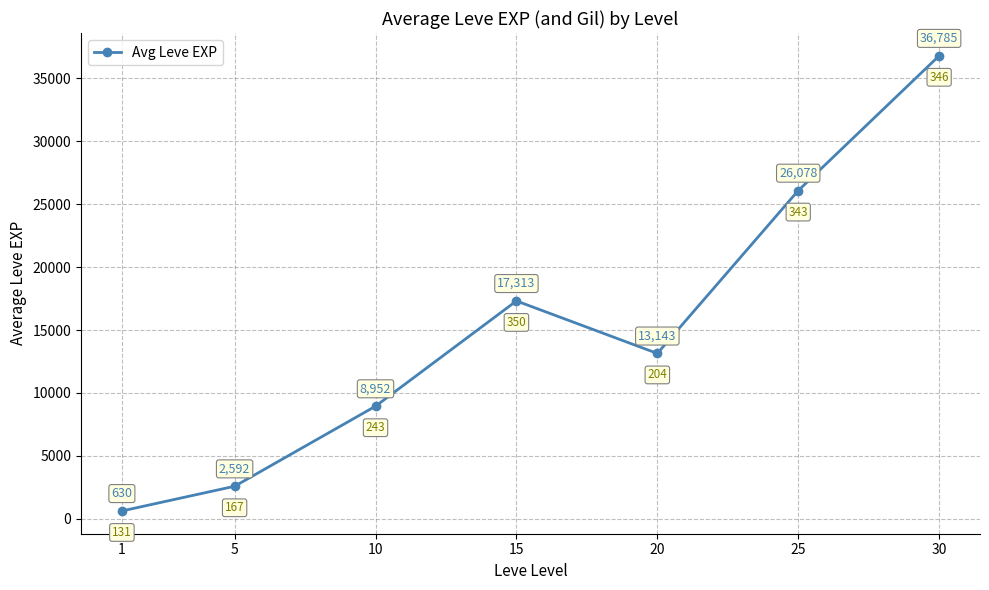

At which category does the data reach its first local peak?

15